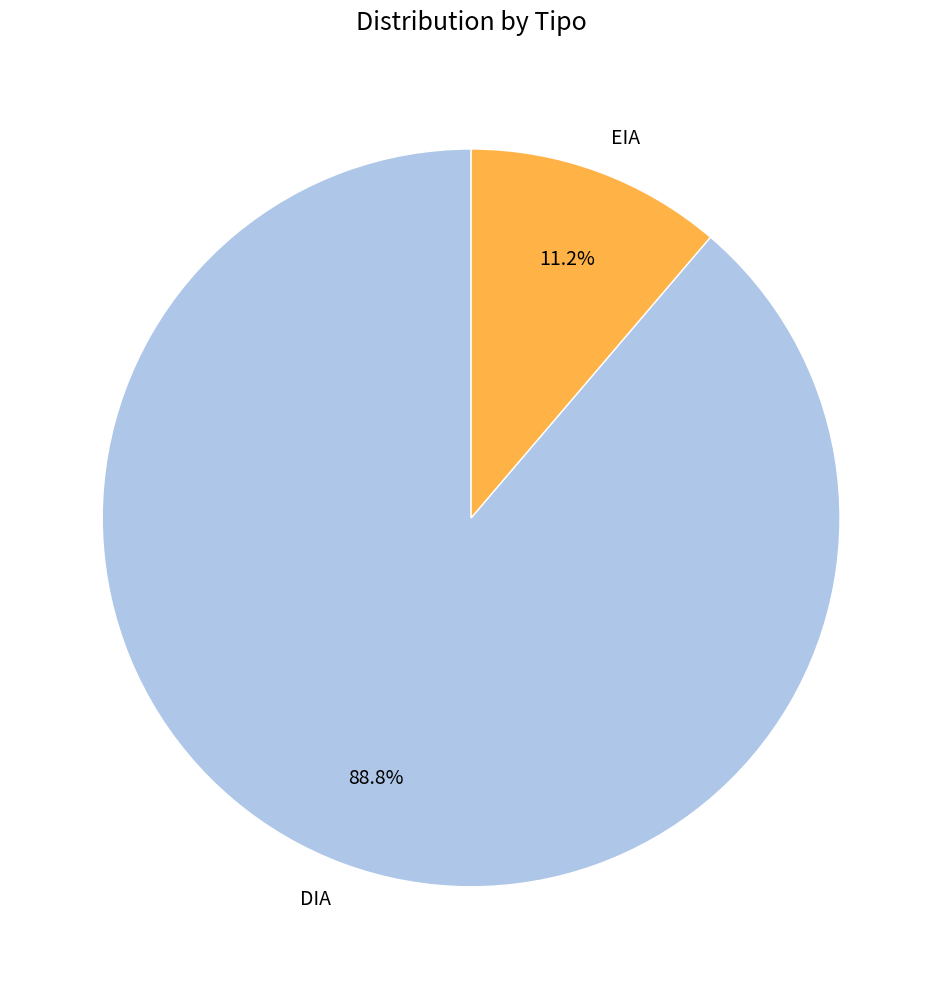

How many slices are in this pie chart?

2